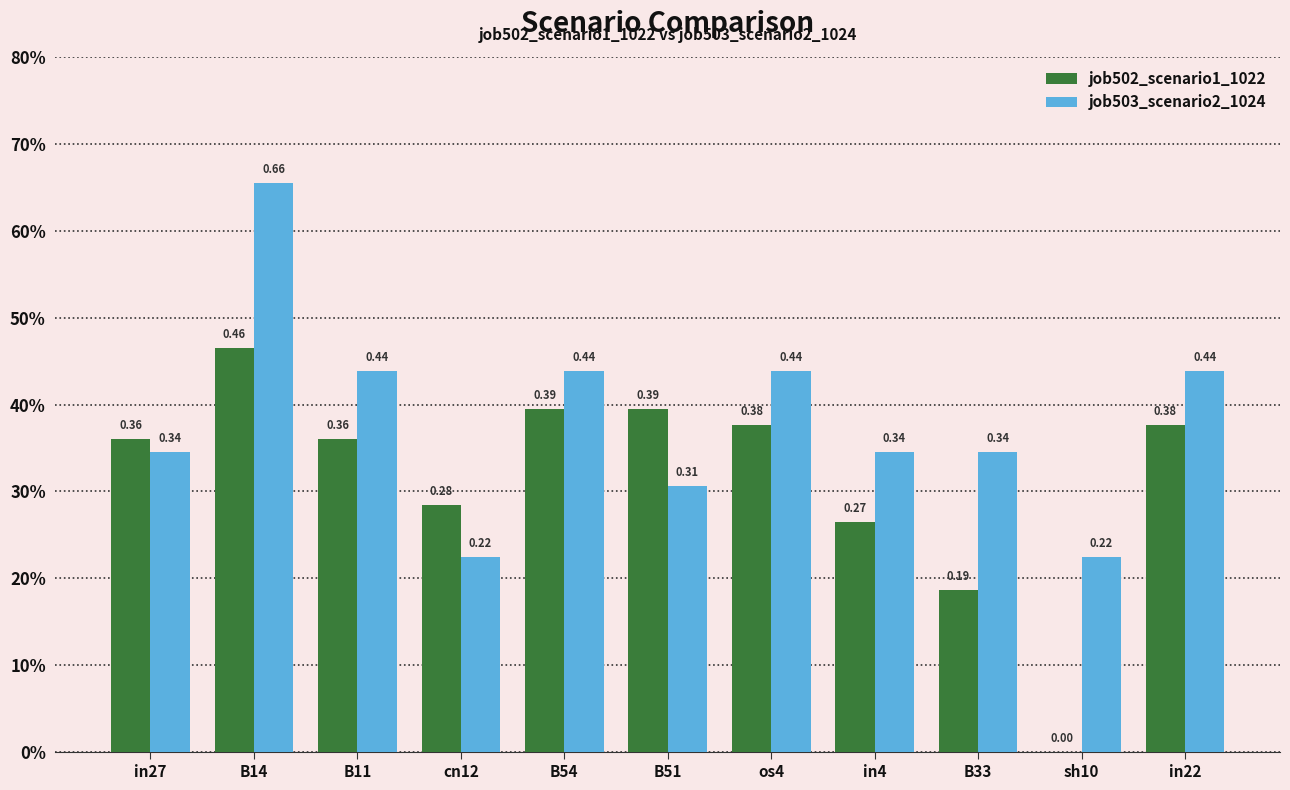

List the series in order of their peak value, highest first.

job503_scenario2_1024, job502_scenario1_1022